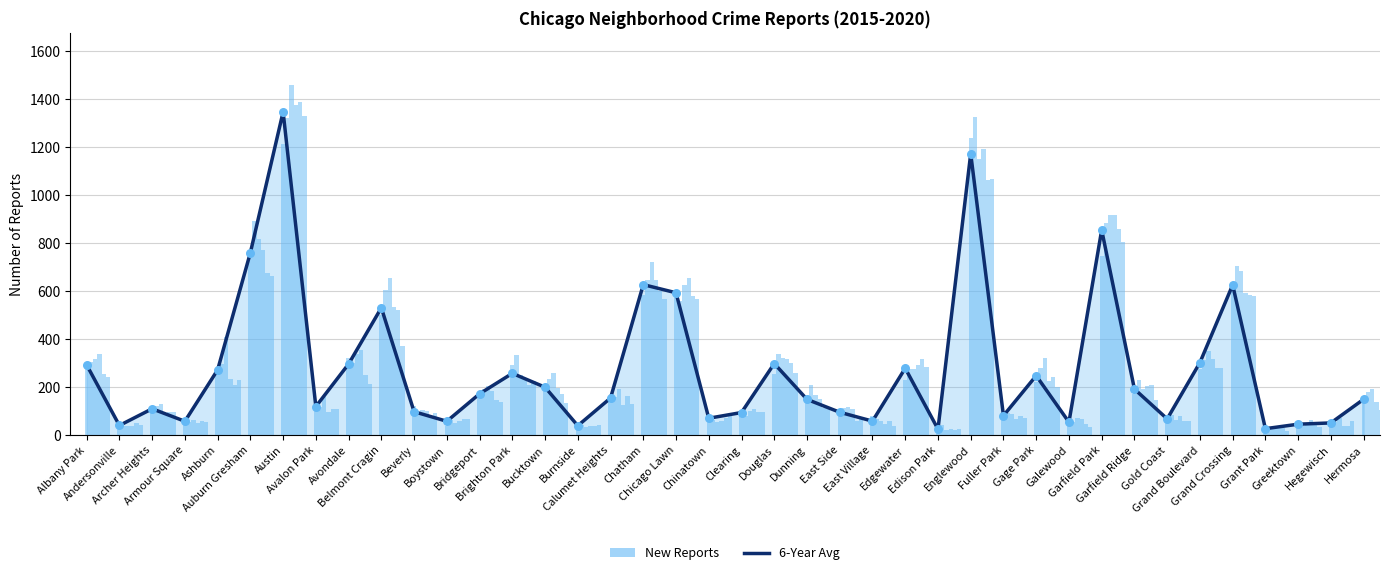

Approximately how many times larger is the value at East Village compared to Burnside?

1.5